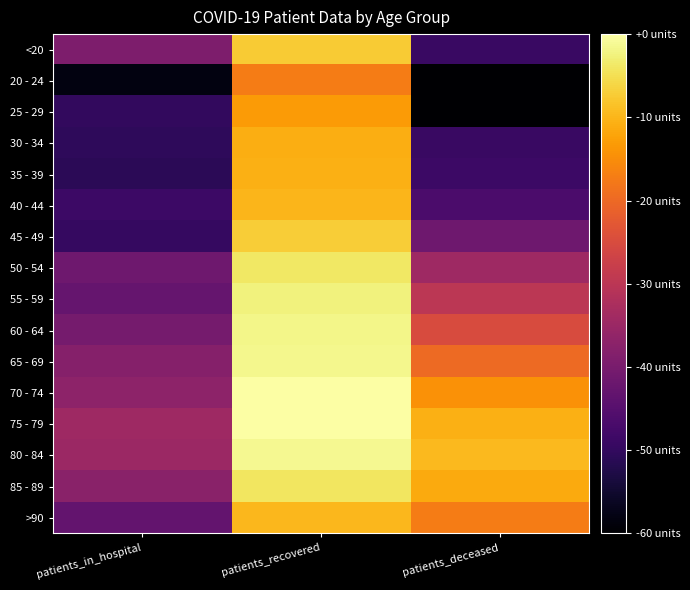

Which label corresponds to the smallest value in the chart?

patients_deceased